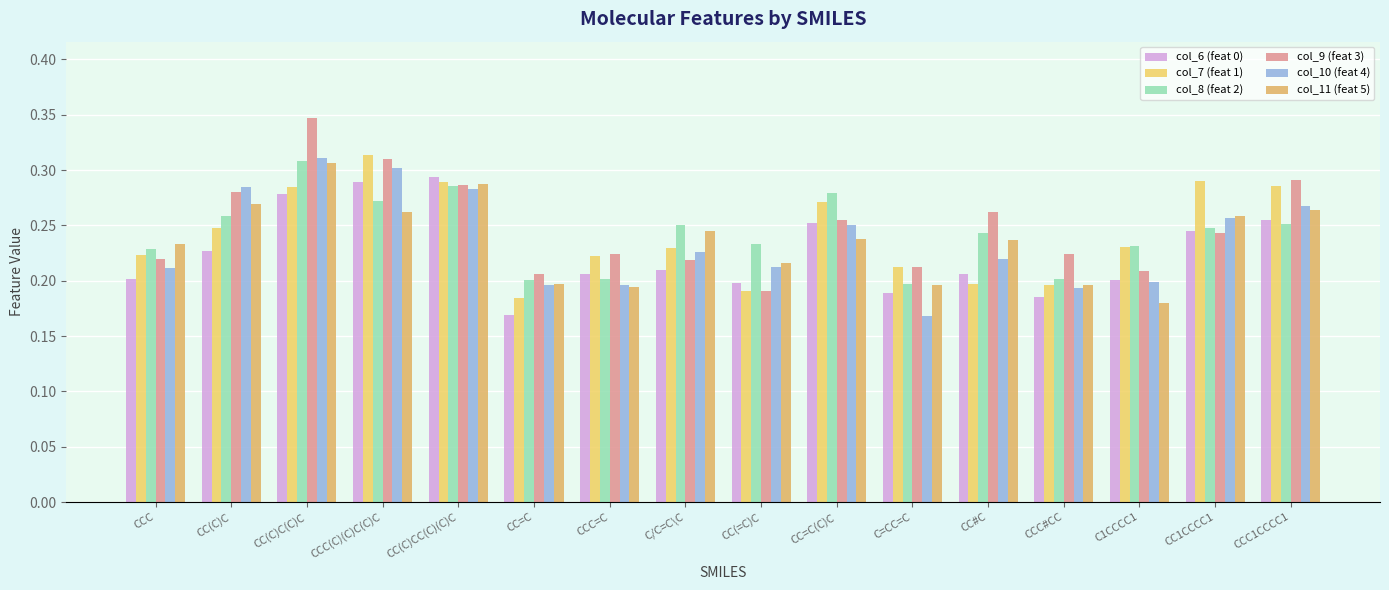

At CC=C(C)C, list the series in order from smallest to largest.

col_11 (feat 5), col_10 (feat 4), col_6 (feat 0), col_9 (feat 3), col_7 (feat 1), col_8 (feat 2)